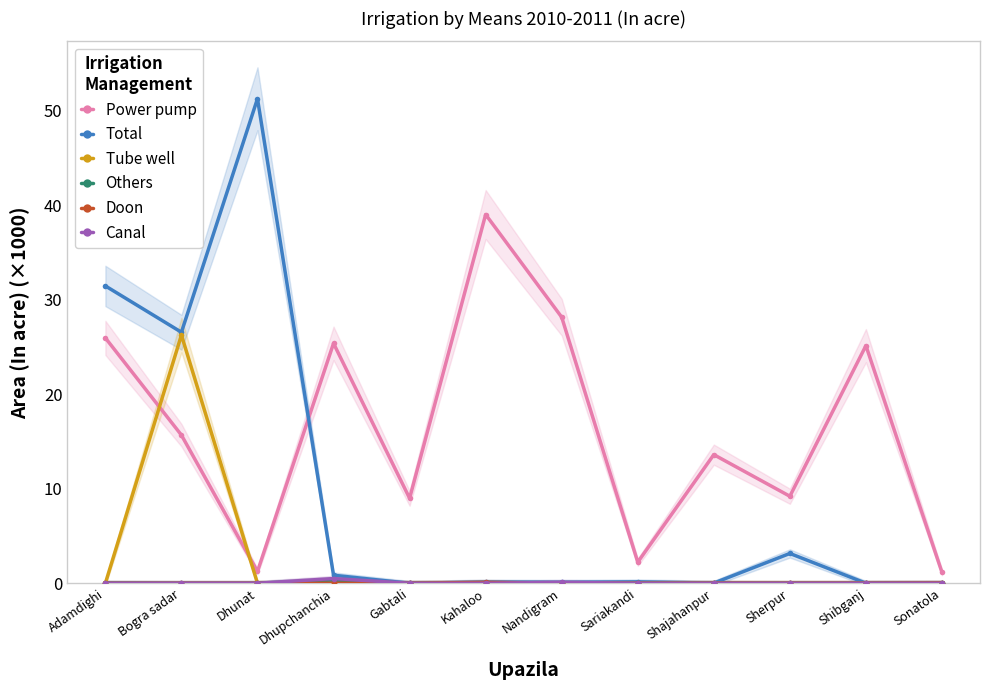

How many positive values does the Canal series have?

2